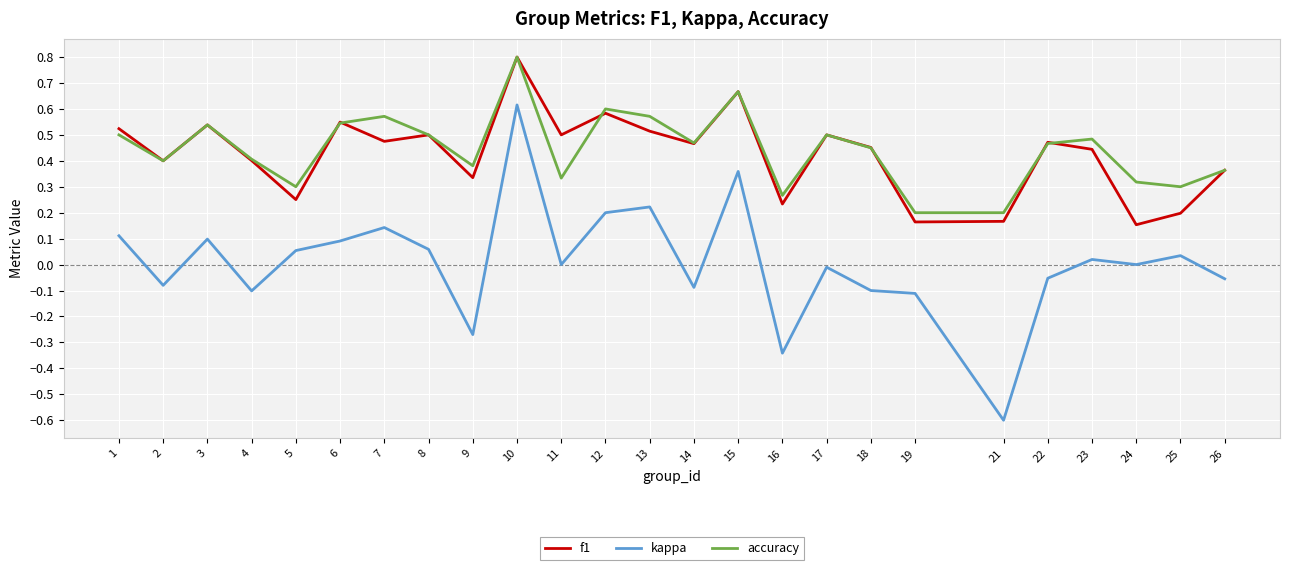

Where is the first local minimum for accuracy?

2